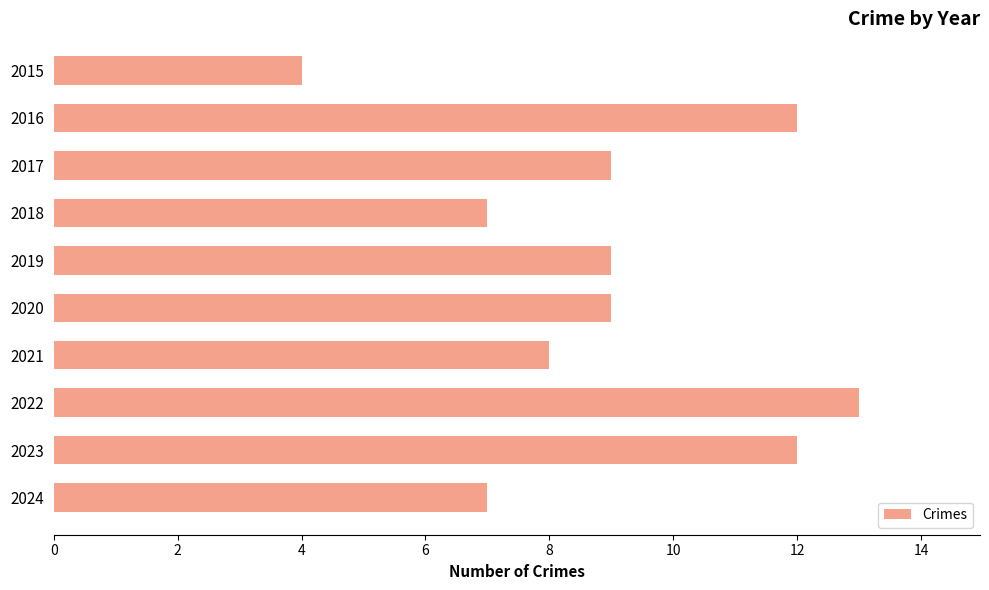

Reading top to bottom, list all the values displayed in this chart.

4	12	9	7	9	9	8	13	12	7